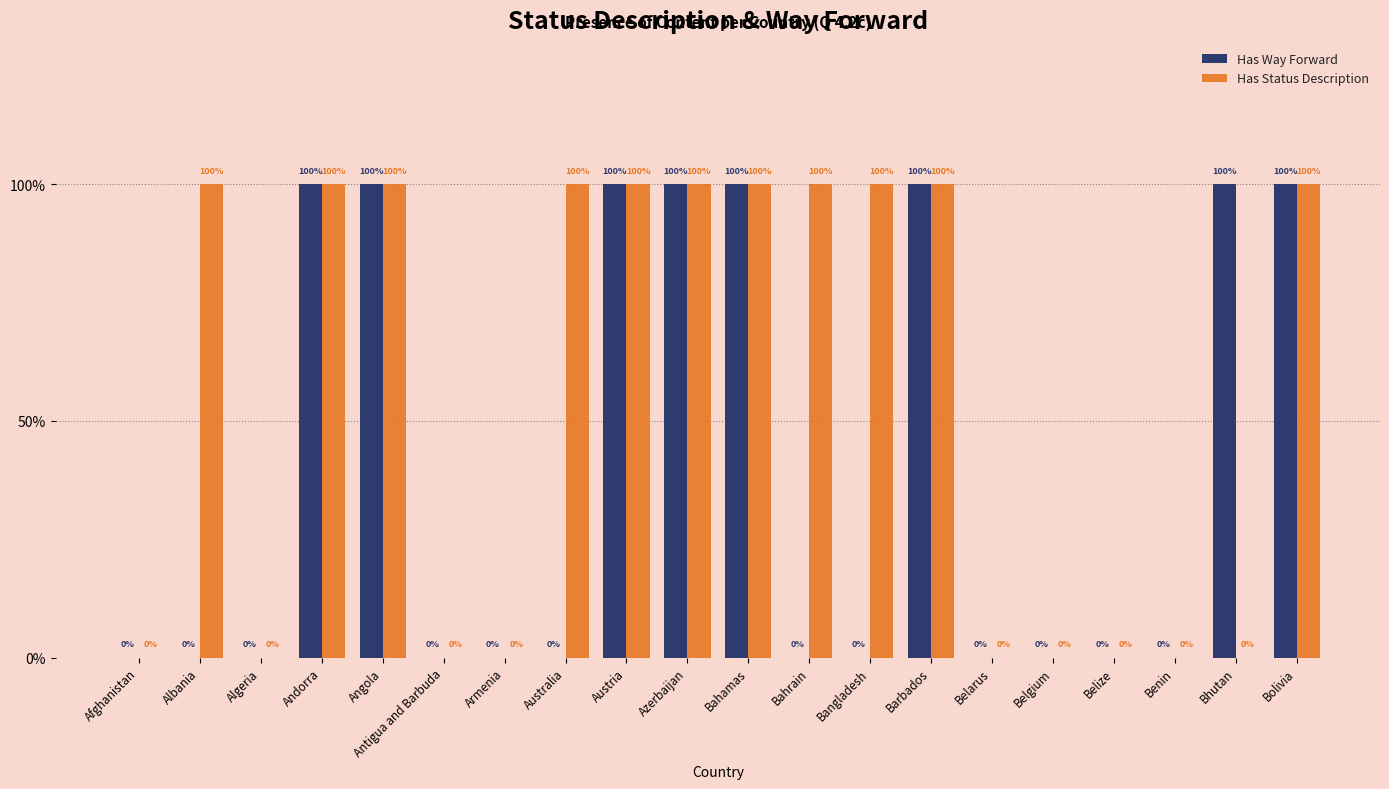

Which series has the widest spread of values?

Has Way Forward